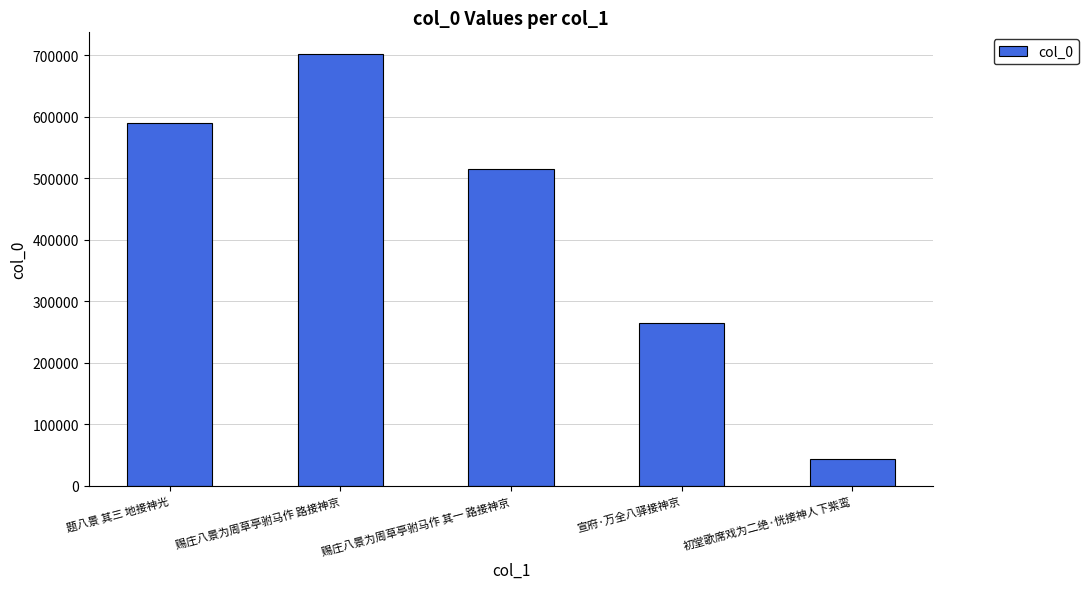

At which label does the data first exceed 514791?

题八景 其三 地接神光